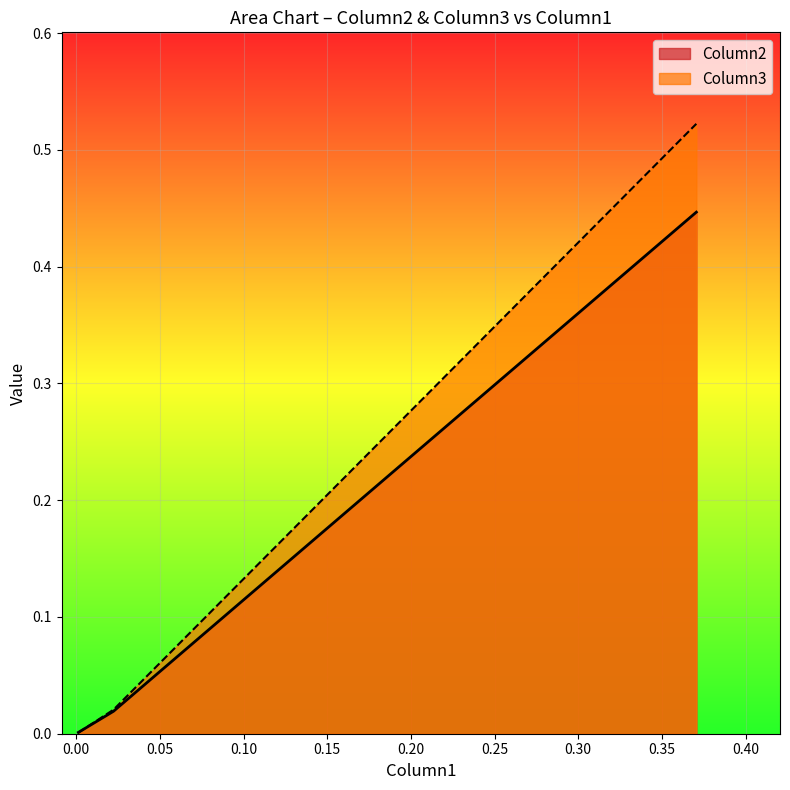

List the series in order of their overall mean, lowest first.

Column2, Column3